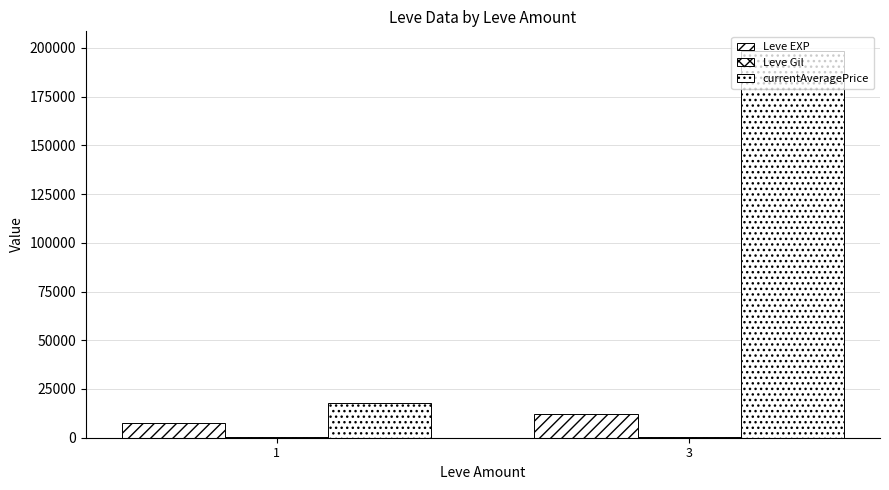

How many data points in Leve EXP are above 12370?

1